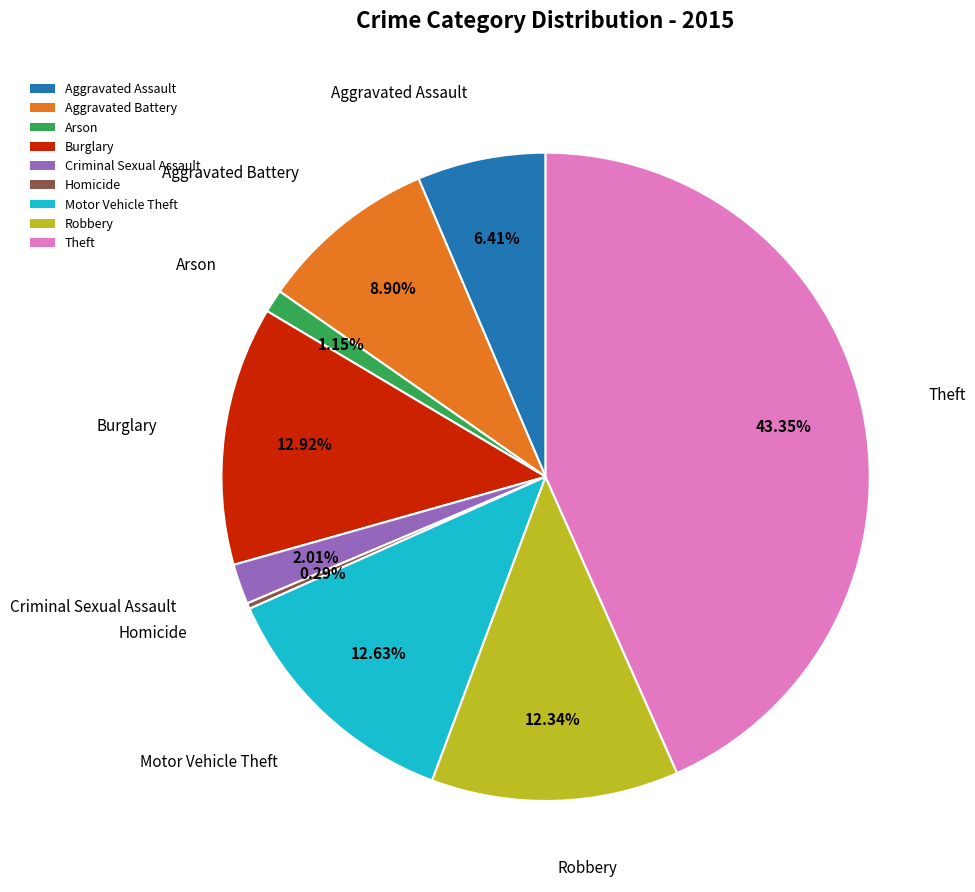

The Robbery slice represents 12% of the pie. True or false?

True